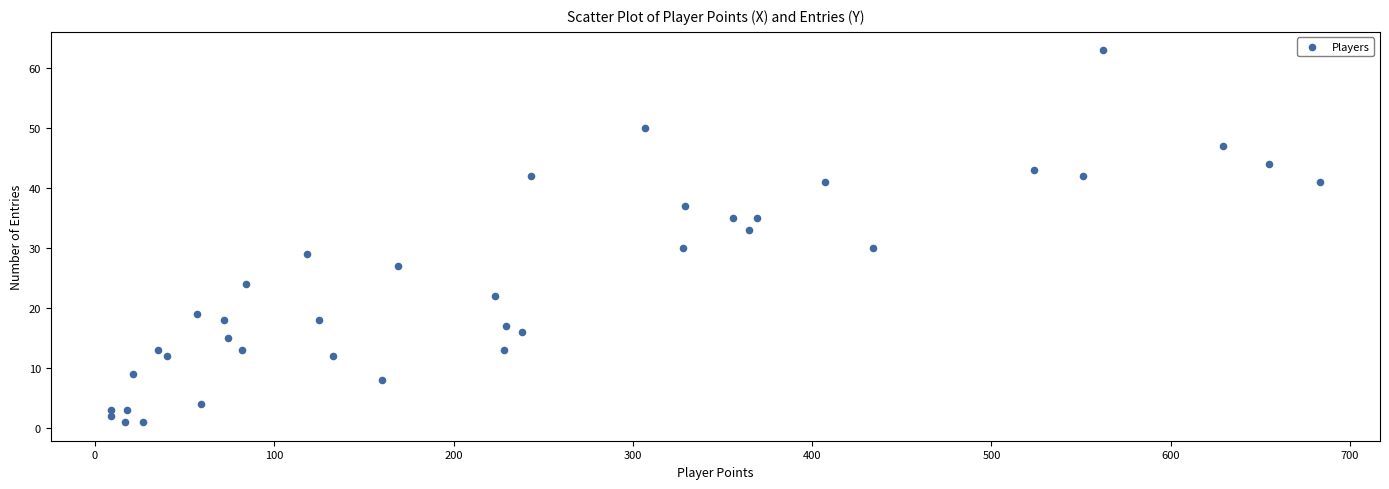

What Y value in the scatter plot is closest to 32?

33